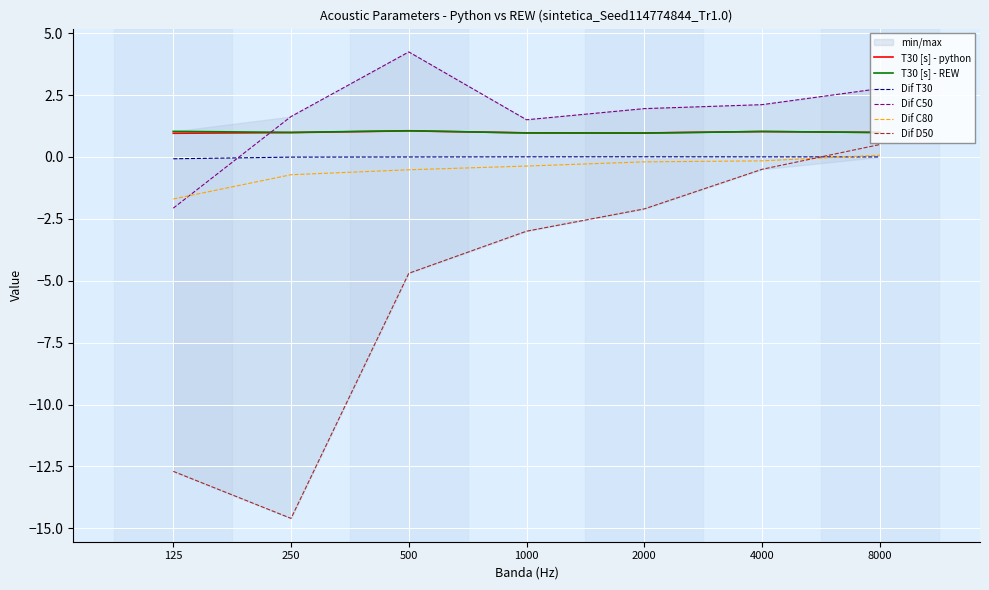

Which label corresponds to the largest value in the chart?

500